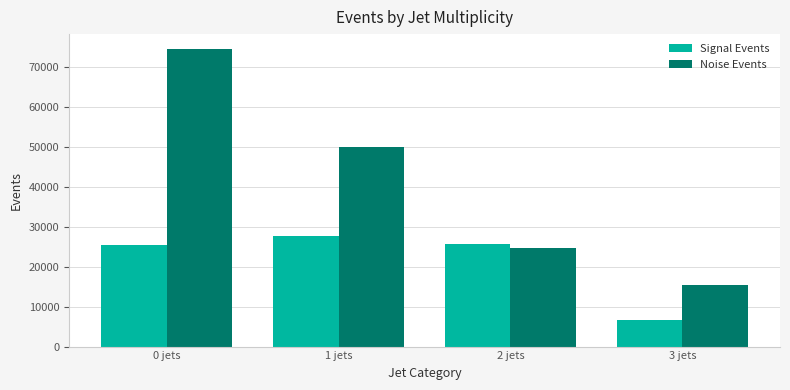

Which series has the widest spread of values?

Noise Events